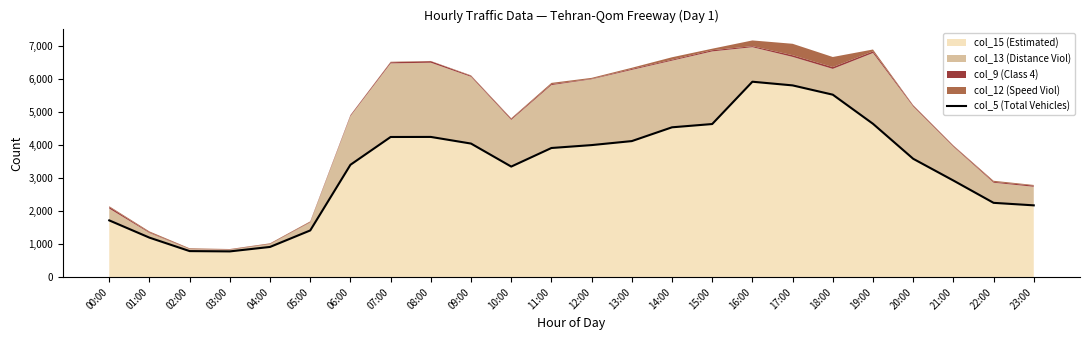

True or false: there are more than 1 points higher than both neighbors.

True